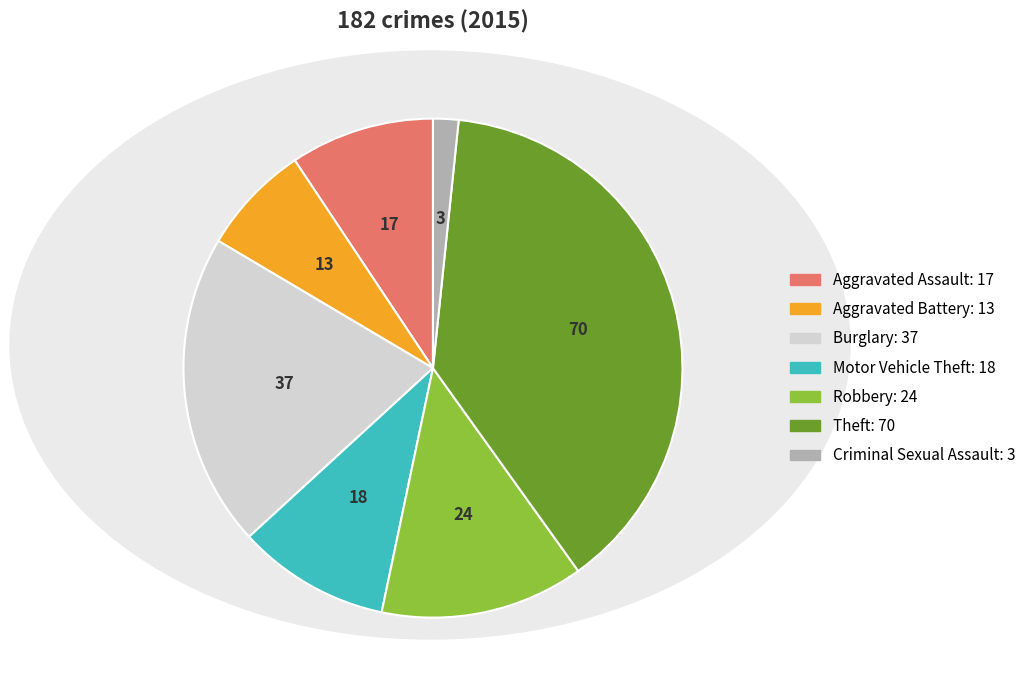

Count the number of slices in the pie.

7